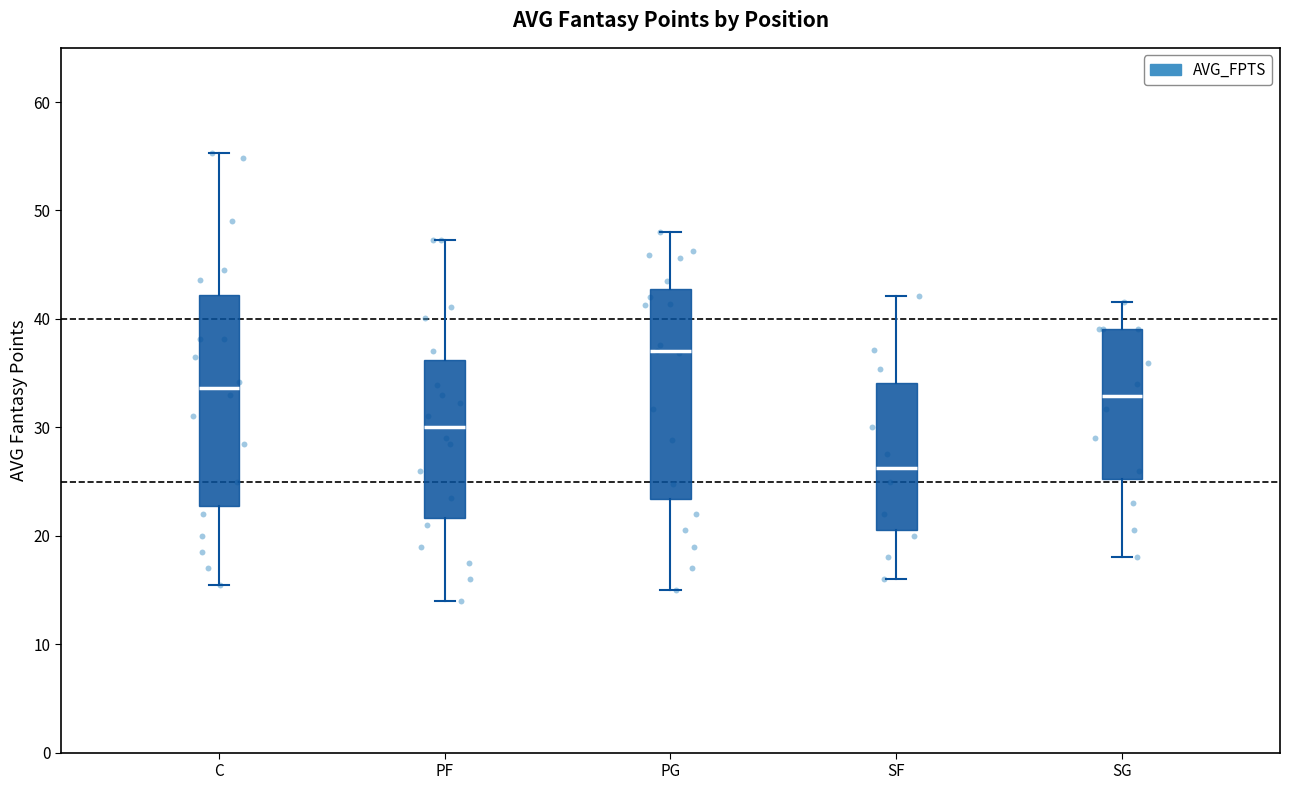

Reading left to right, transcribe this box plot: for each box, give where its median line is, the range the box spans, and where its two whiskers end, as read against the y-axis. The values are not printed on the chart, so give them approximately, as read against the axis.

C: median 34, box 23 to 42, whiskers 16 to 55
PF: median 30, box 22 to 36, whiskers 14 to 47
PG: median 37, box 23 to 43, whiskers 15 to 48
SF: median 26, box 21 to 34, whiskers 16 to 42
SG: median 33, box 25 to 39, whiskers 18 to 42